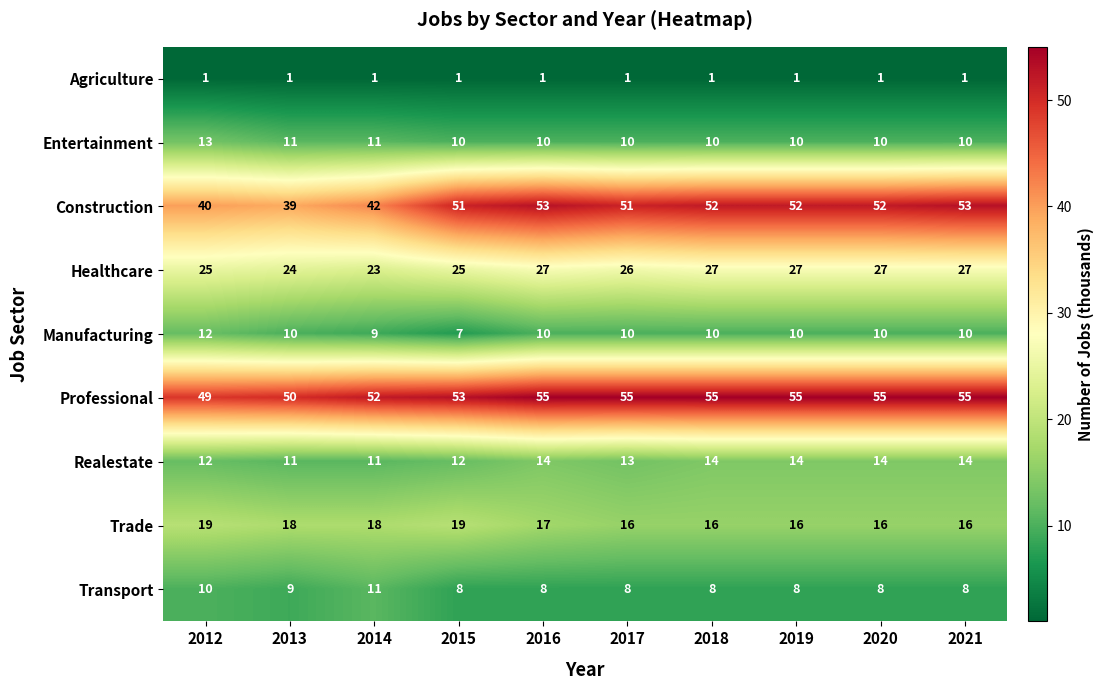

Which series has the widest spread of values?

Construction